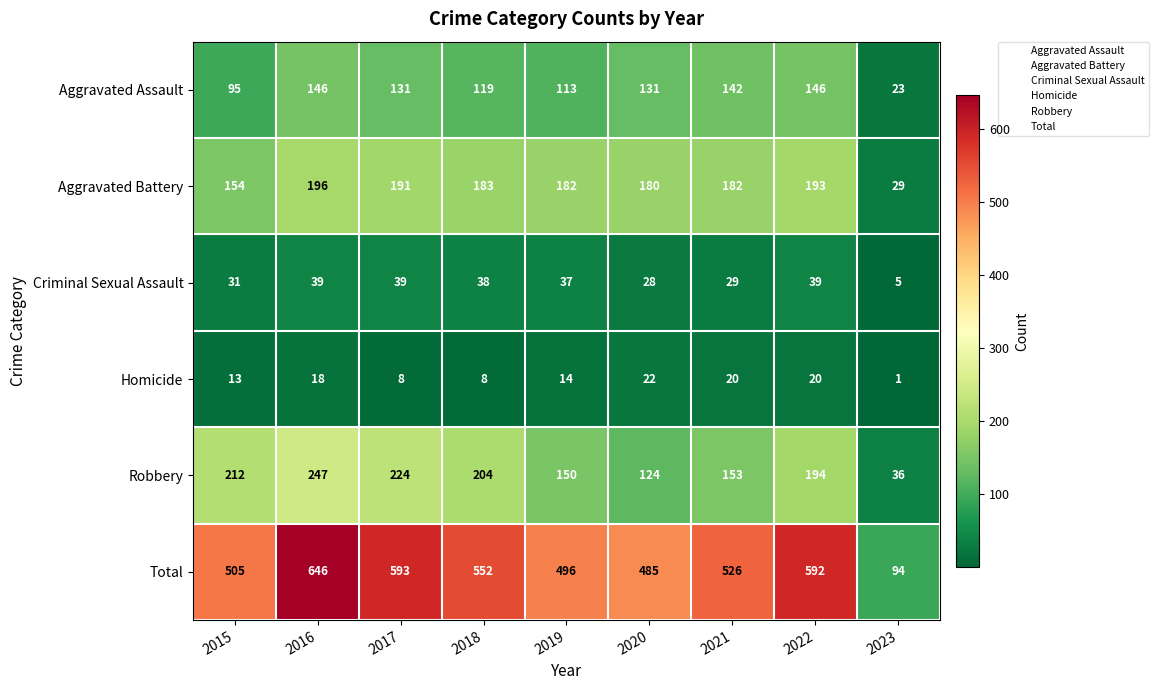

Which series has the largest total across all categories?

Total